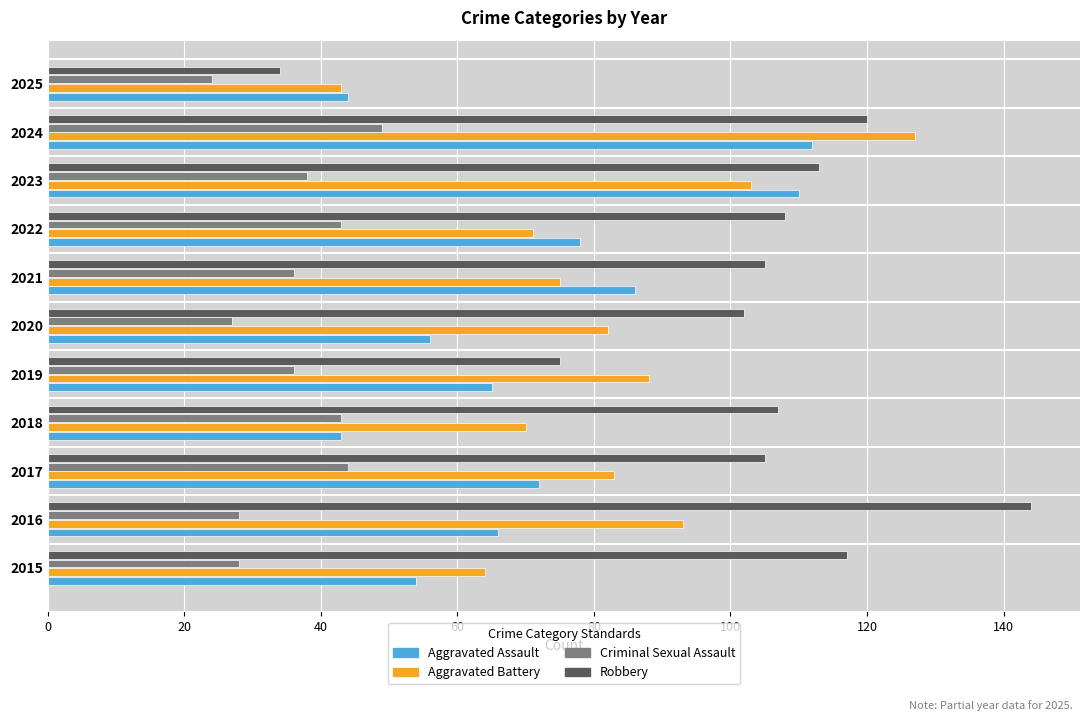

What is the maximum value for Criminal Sexual Assault?

49